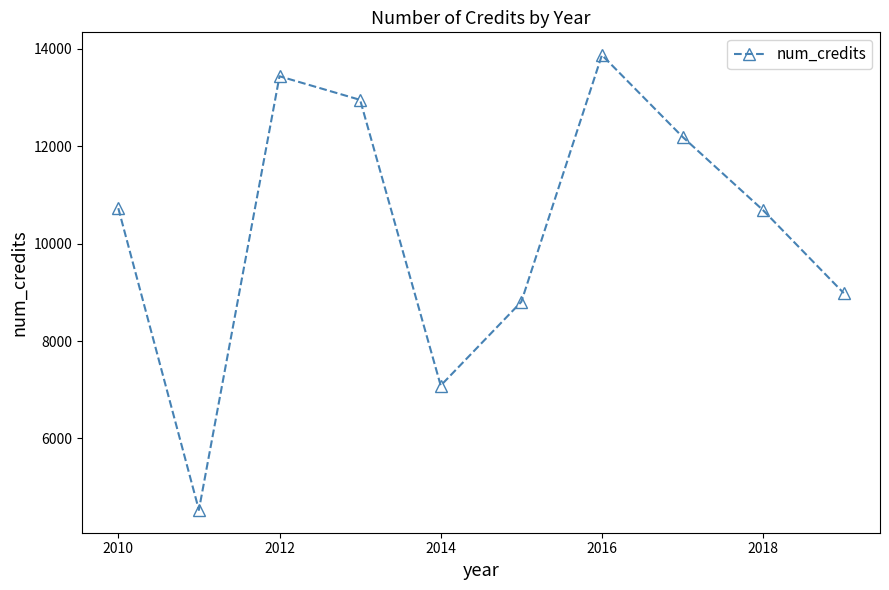

What is the sum of all values?

103276